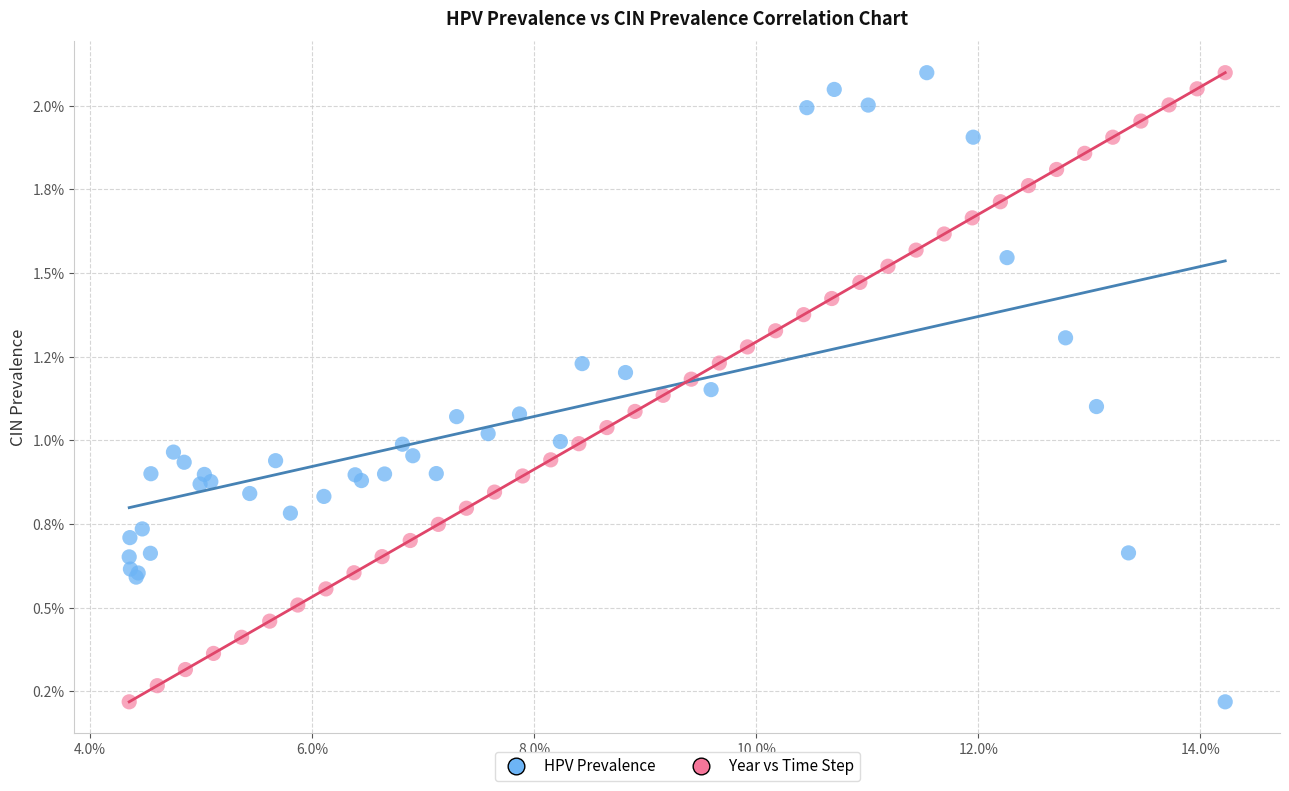

What are all the series names shown in the legend?

HPV Prevalence, Year vs Time Step